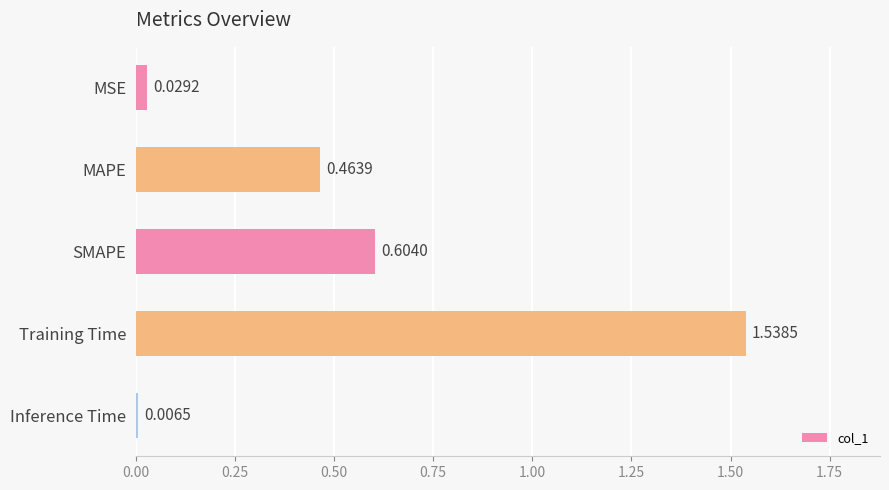

What is the label of the 4th bar from the bottom?

MAPE